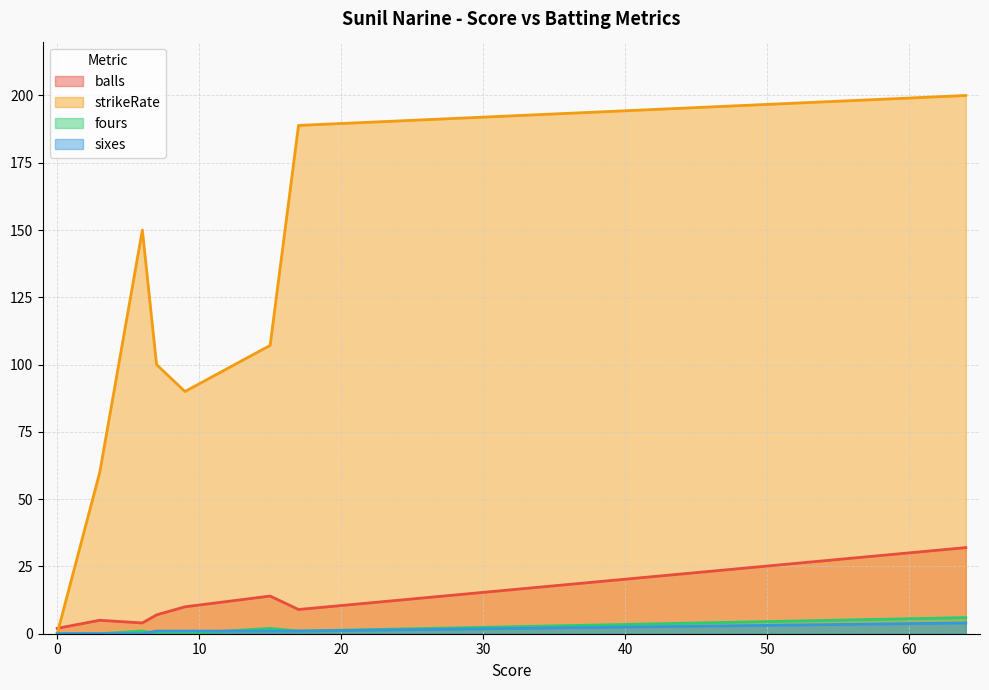

Rank the series at 64 from highest to lowest value.

strikeRate, balls, fours, sixes